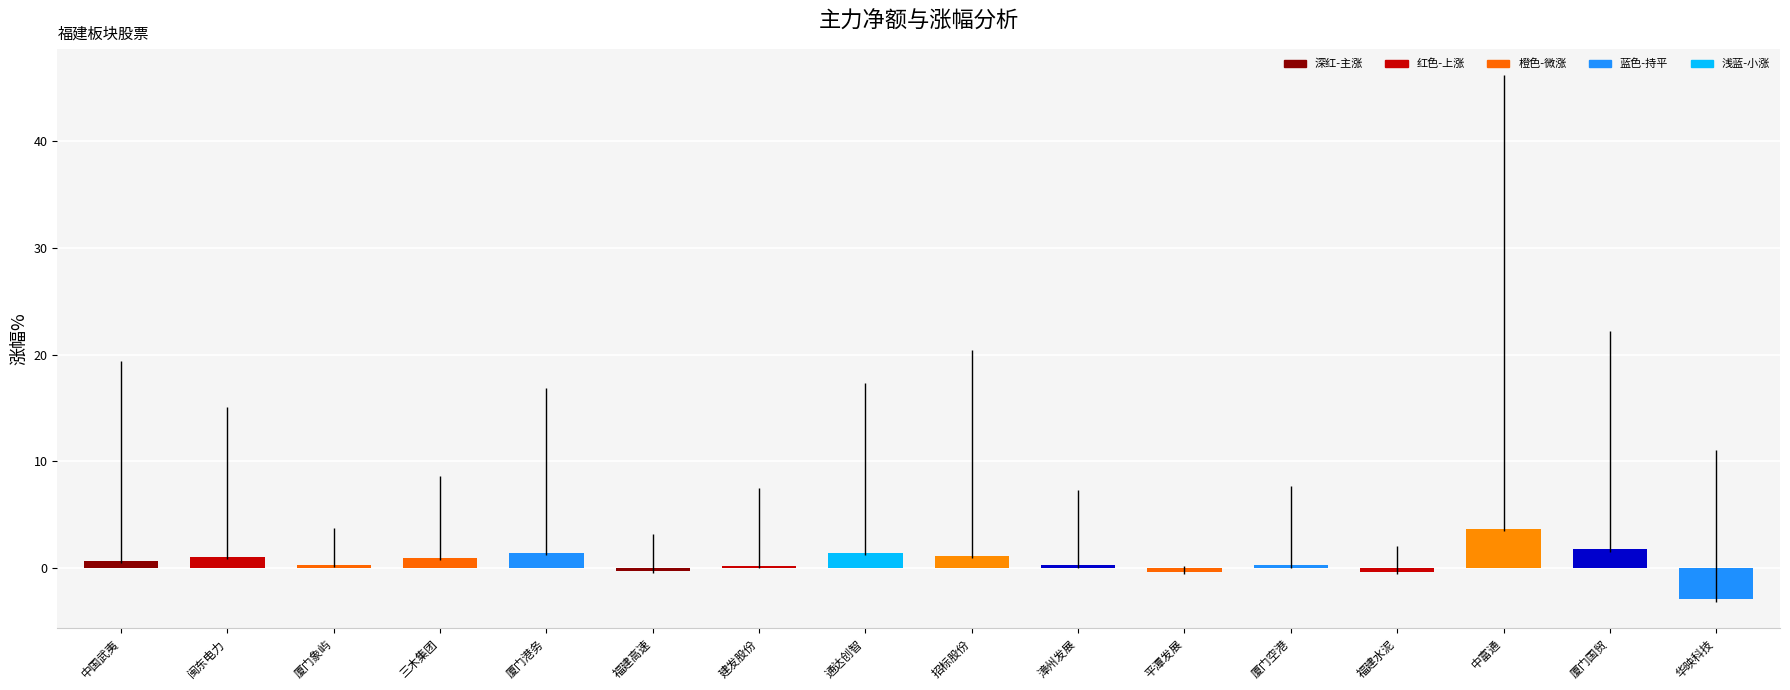

What is the value of the 11th bar from the left?

-0.4